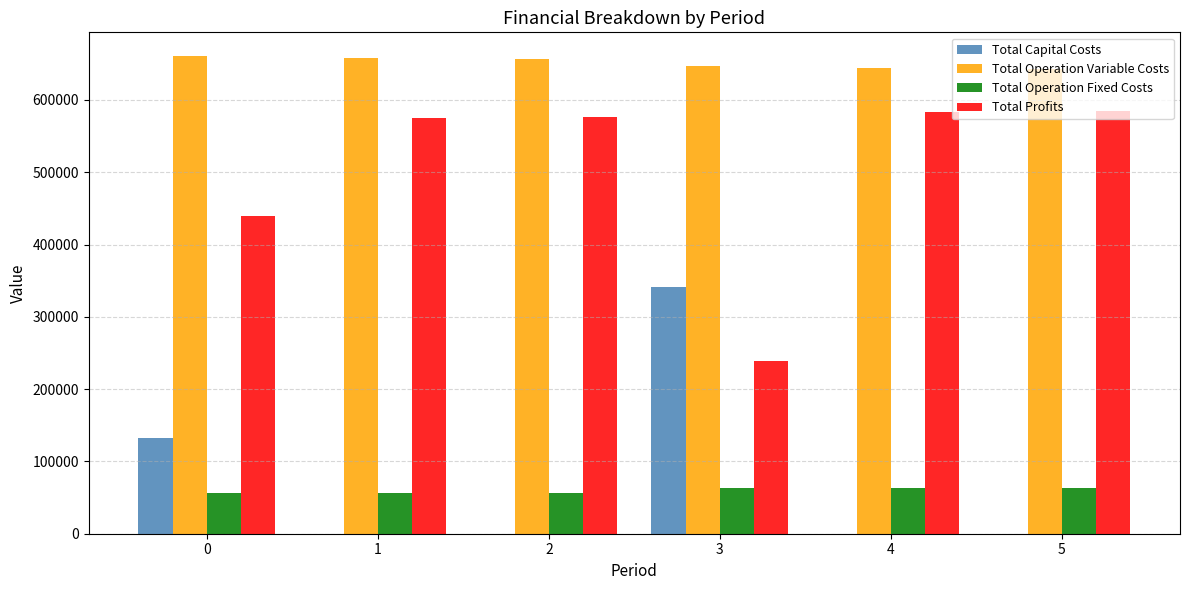

What is the maximum value for Total Profits?

585095.2